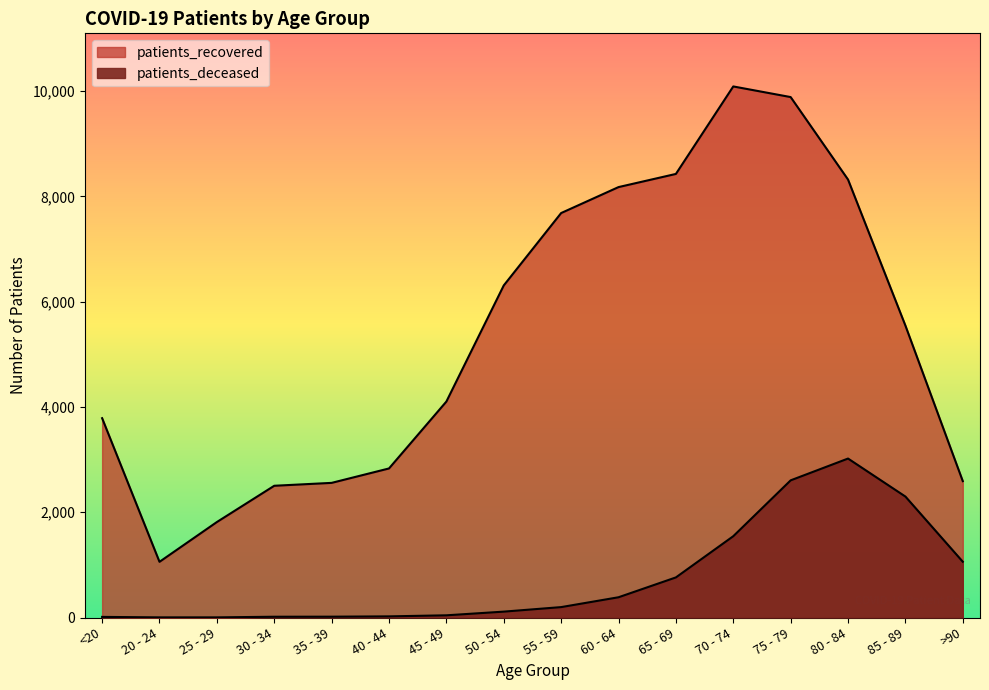

Rank the categories by patients_deceased value from highest to lowest.

80 - 84, 75 - 79, 85 - 89, 70 - 74, >90, 65 - 69, 60 - 64, 55 - 59, 50 - 54, 45 - 49, 40 - 44, 35 - 39, 30 - 34, <20, 20 - 24, 25 - 29